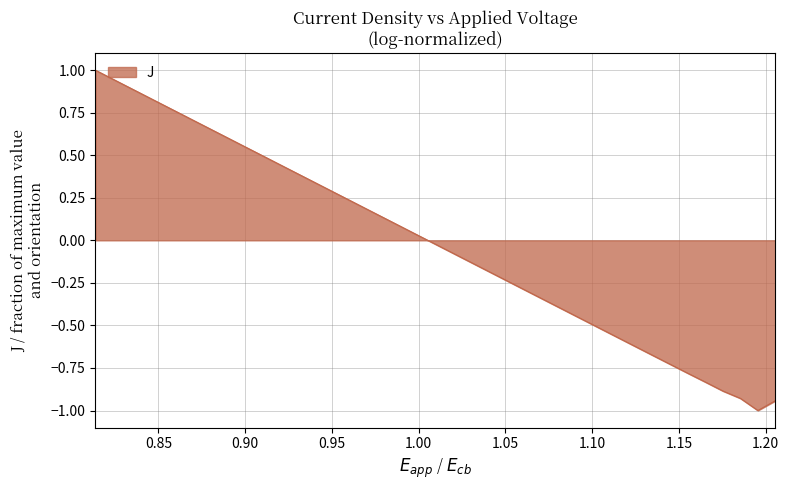

What is the difference between the maximum and minimum values?

2.0